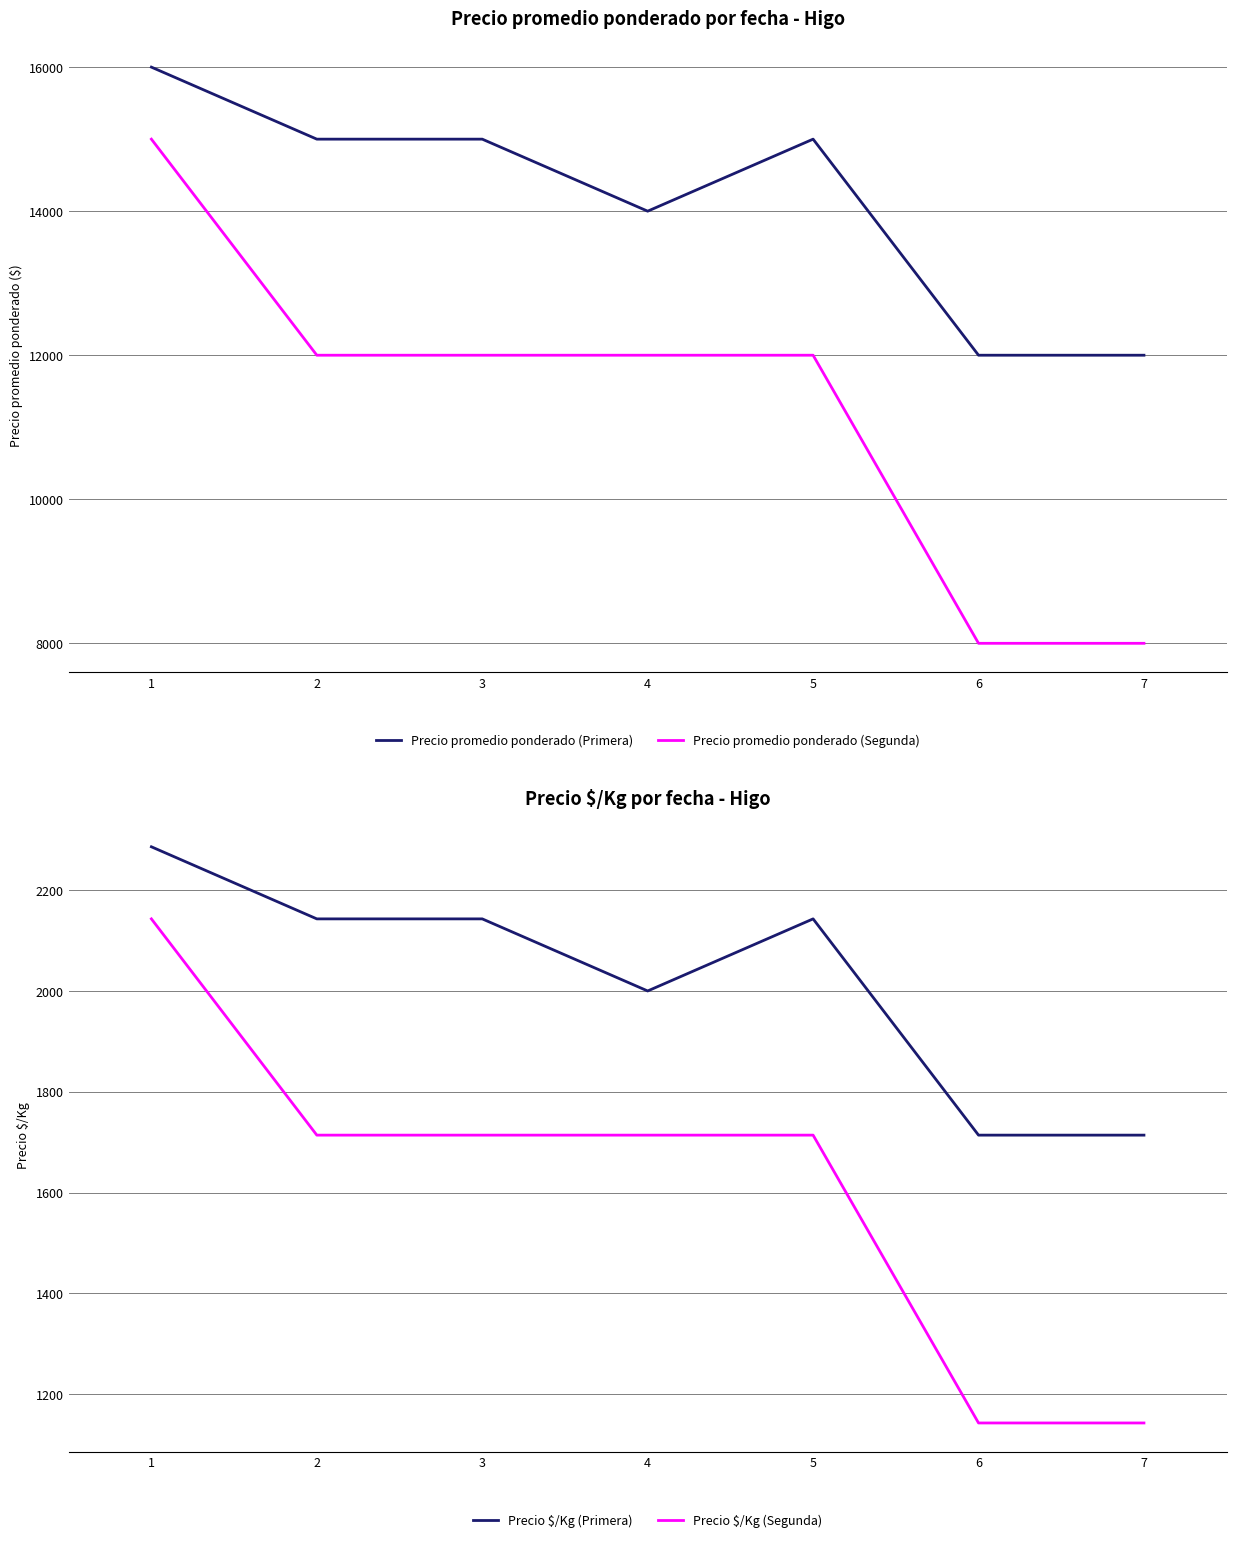

What is the difference between the second highest and second lowest values in the Precio $/Kg (Segunda) series?

571